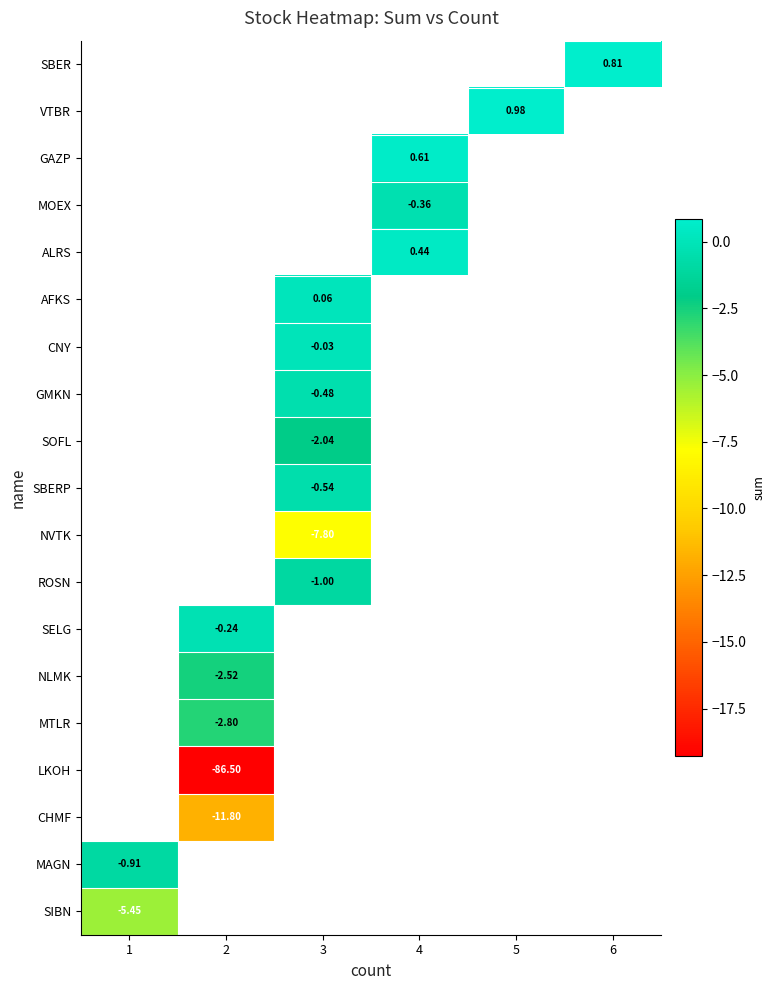

Which has a higher value, 3 or 6?

6